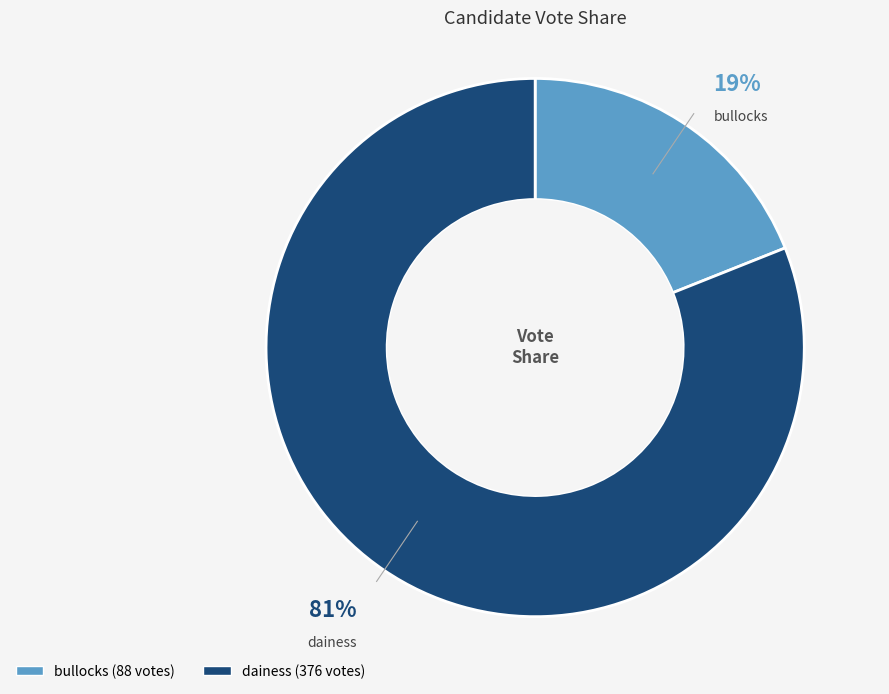

Between dainess and bullocks, which is larger?

dainess